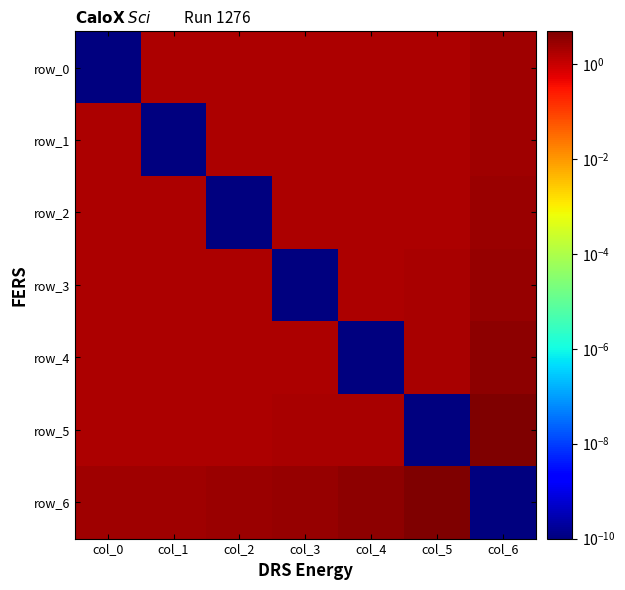

Between col_2 and col_1, which is larger?

col_2